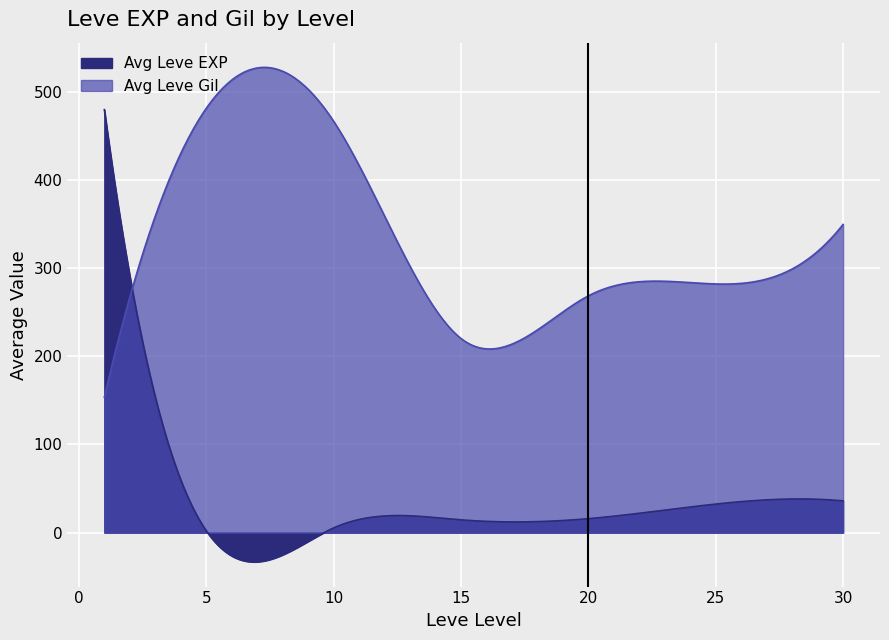

What is the sum of all values?

3413